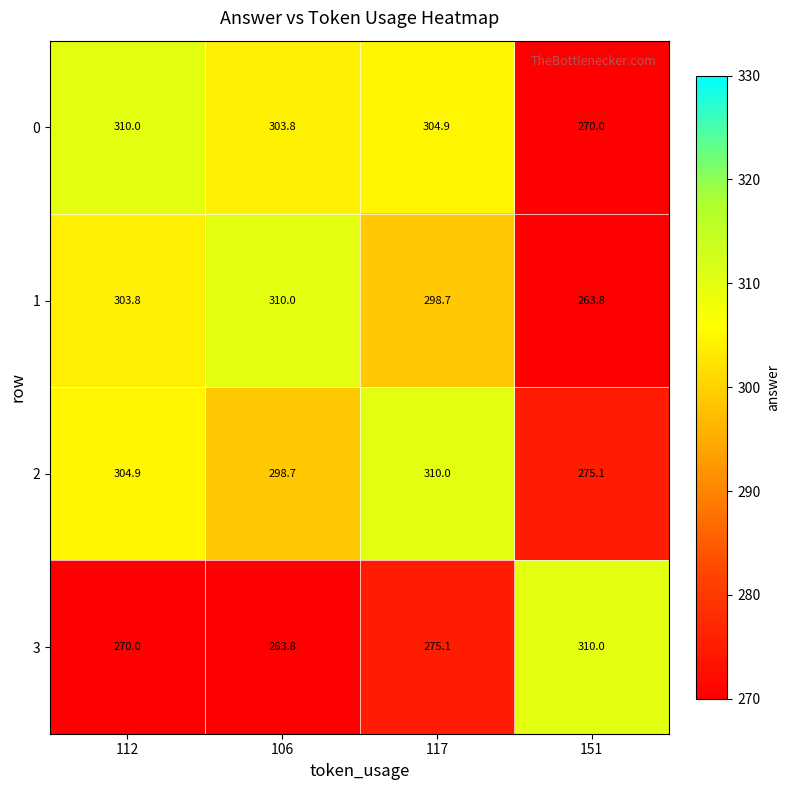

Rank the series at 106 from lowest to highest value.

3, 2, 0, 1